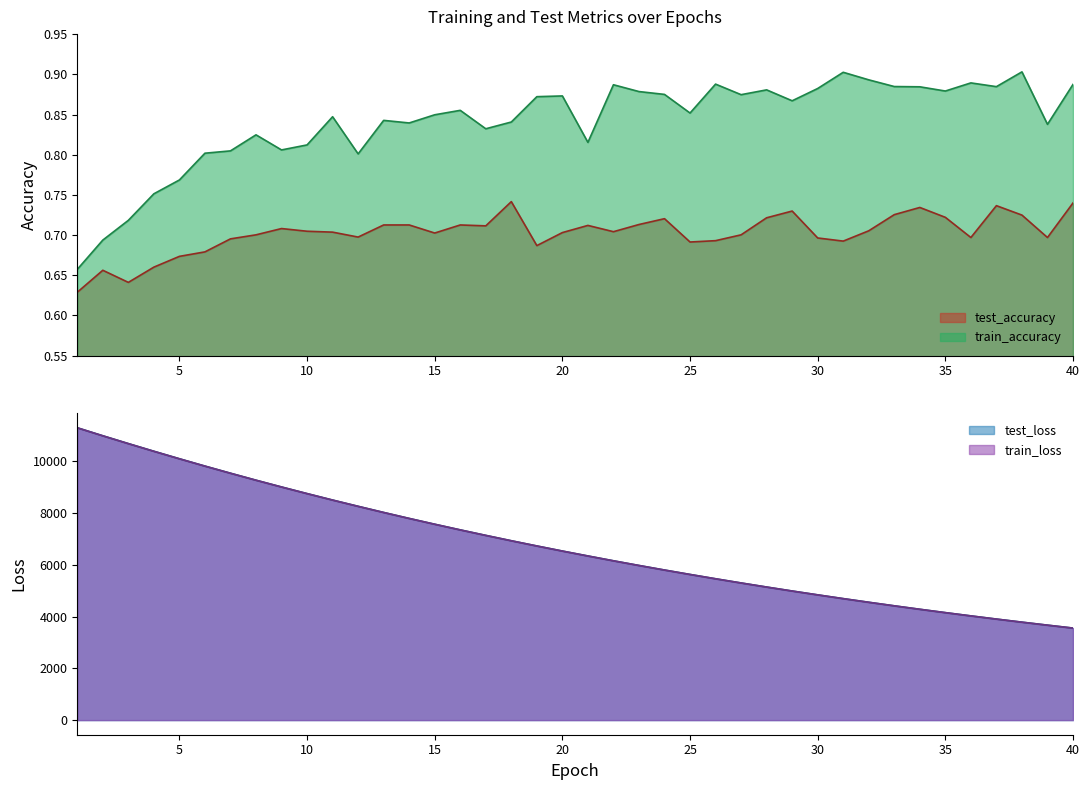

What is the sum of all test_accuracy values?

28.1